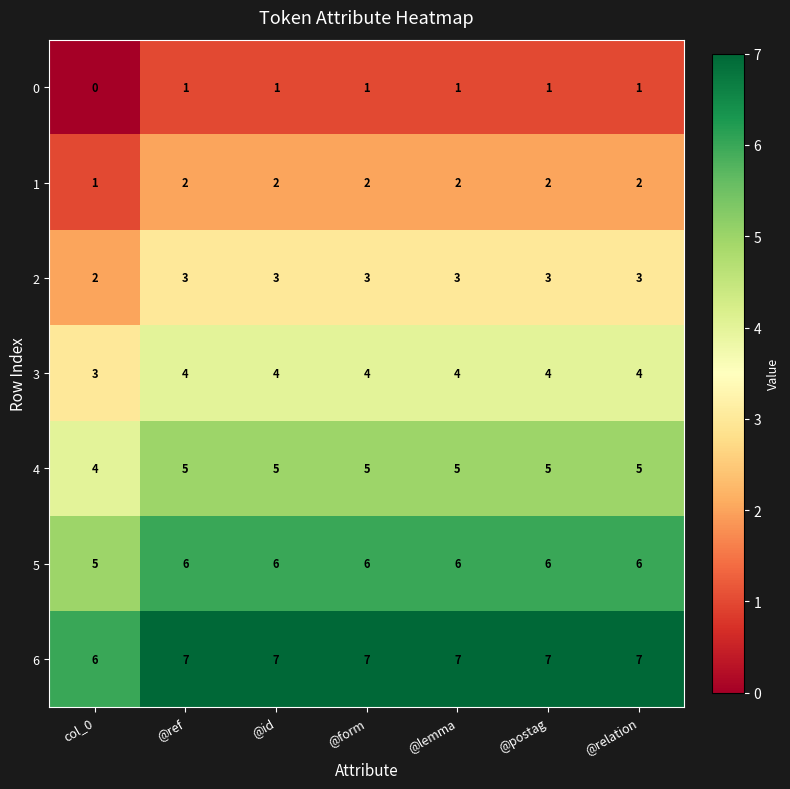

What is the spread (max minus min) of values at @id?

6